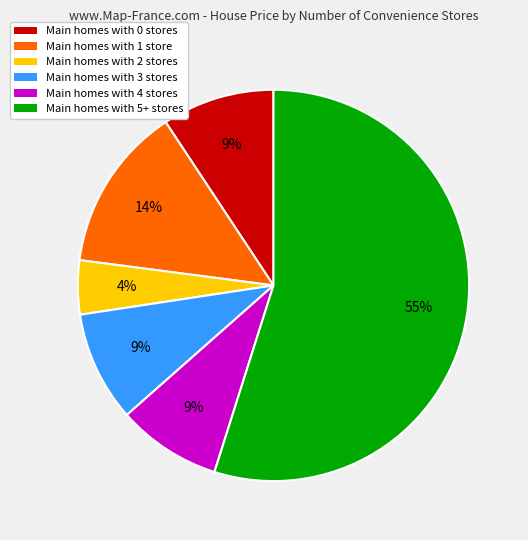

Is there any slice that represents more than half of the pie?

Yes